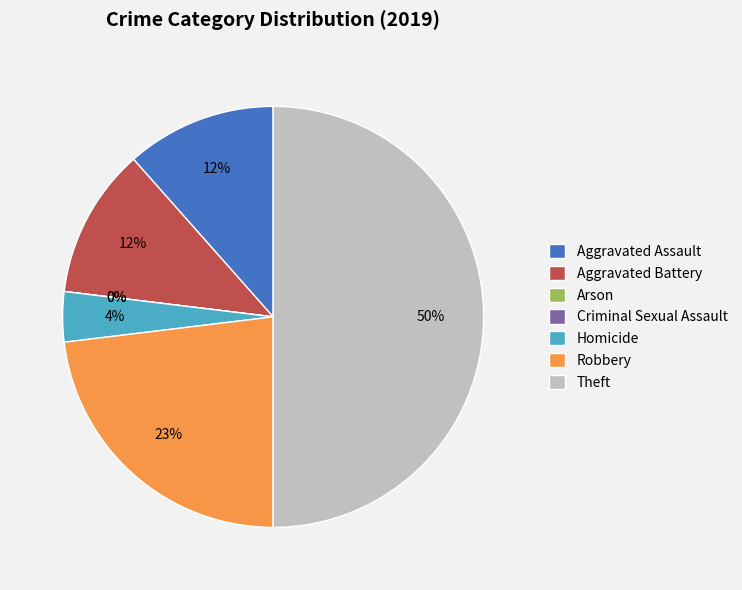

To the nearest percent, what is the average slice percentage?

14%